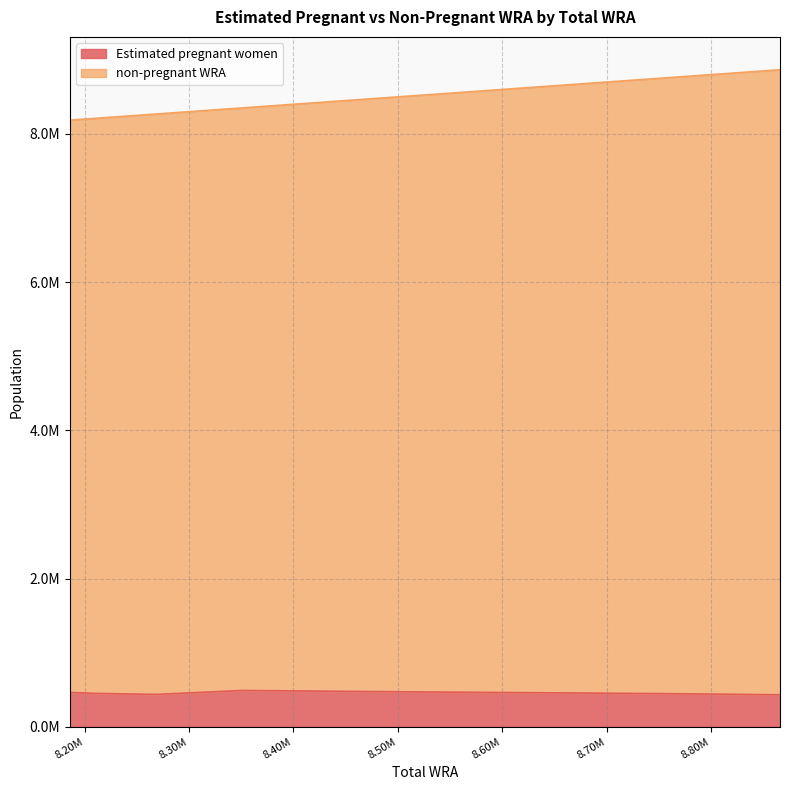

What is the smallest value displayed?

431222.9